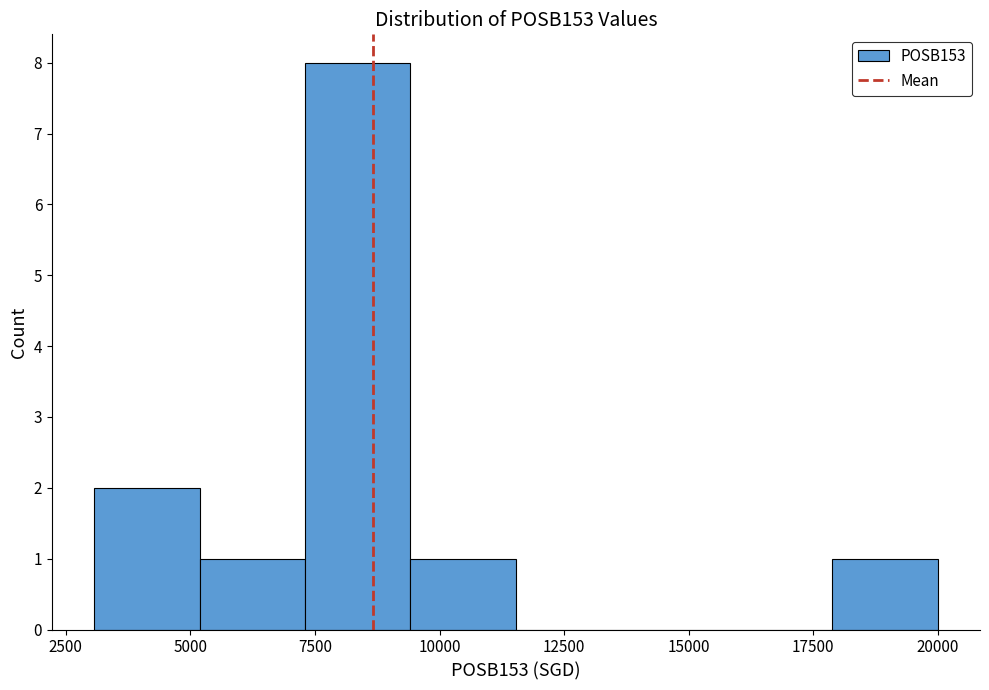

How tall is the bar that spans 3000 to 5000 on the x-axis? Neither the bar edges nor the heights are printed on the chart, so give them approximately, as read against the axes.

2